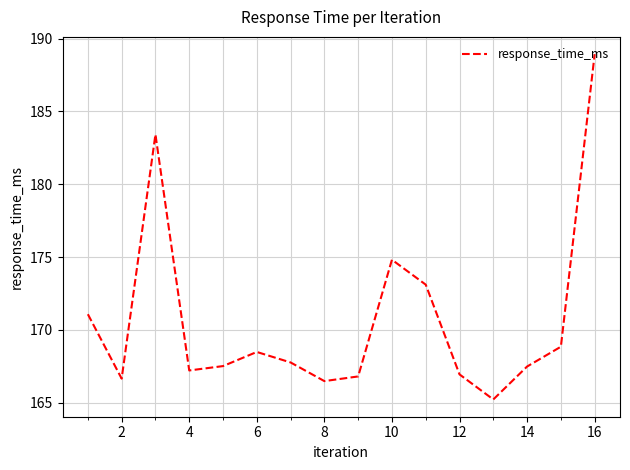

What is the greatest value displayed?

188.9